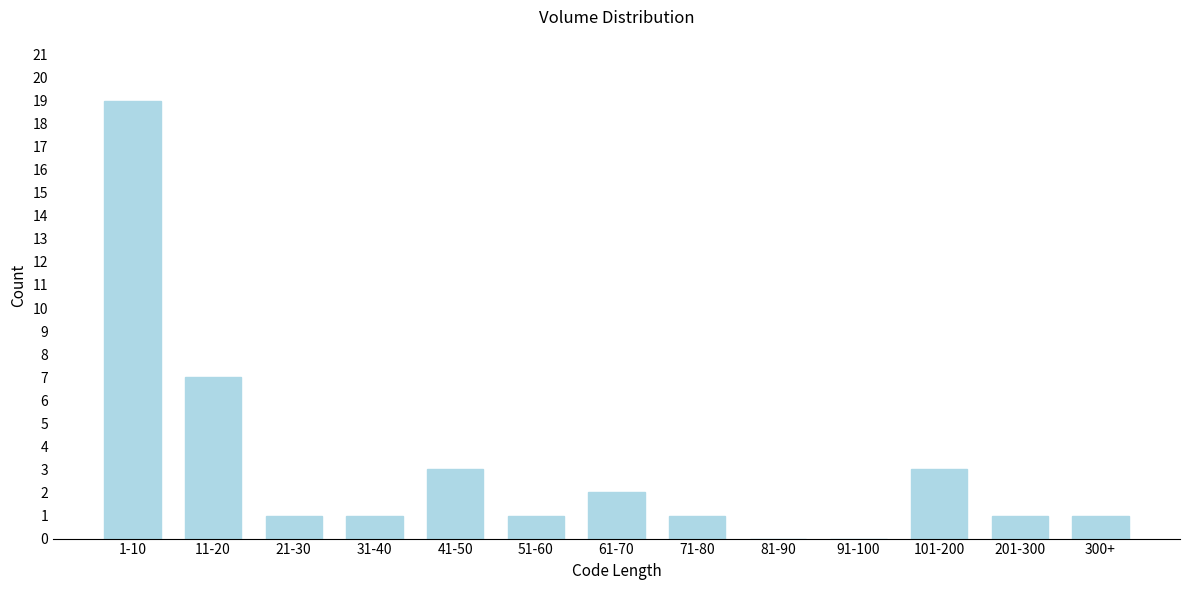

Reading left to right, what are all the values shown in this chart?

1-10=19	11-20=7	21-30=1	31-40=1	41-50=3	51-60=1	61-70=2	71-80=1	81-90=0	91-100=0	101-200=3	201-300=1	300+=1